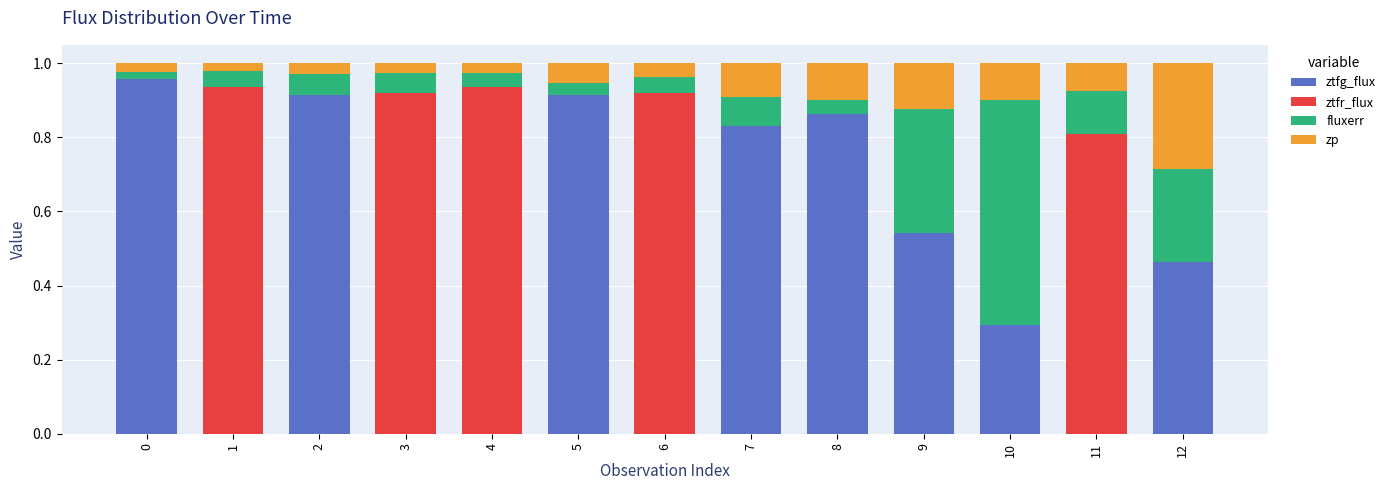

What is the sum of all ztfg_flux values?

5.8